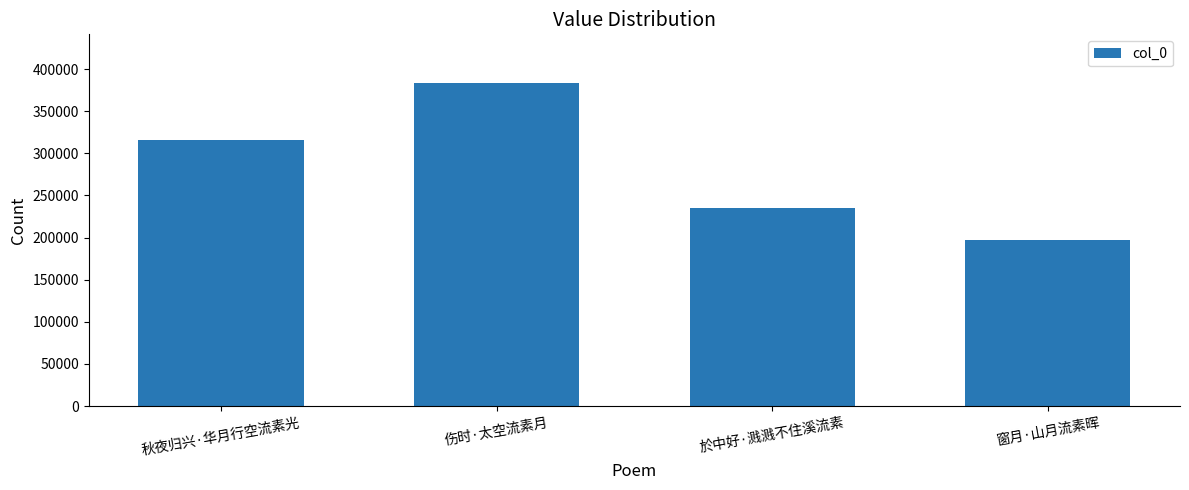

Reading left to right, list all the values displayed in this chart.

秋夜归兴·华月行空流素光=315315	伤时·太空流素月=383678	於中好·溅溅不住溪流素=235541	窗月·山月流素晖=196556